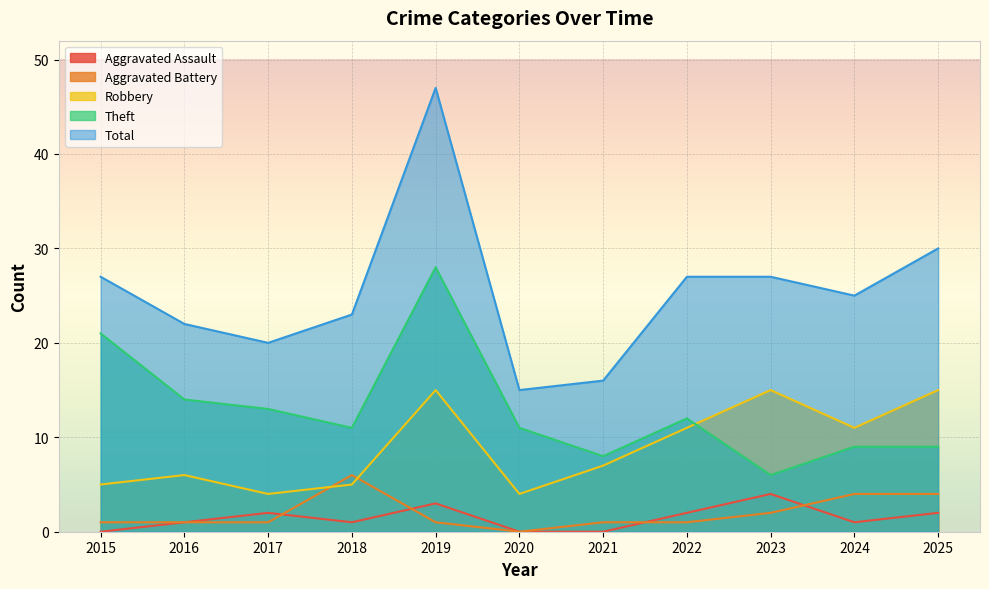

What is the difference between the highest and lowest values at 2025?

28